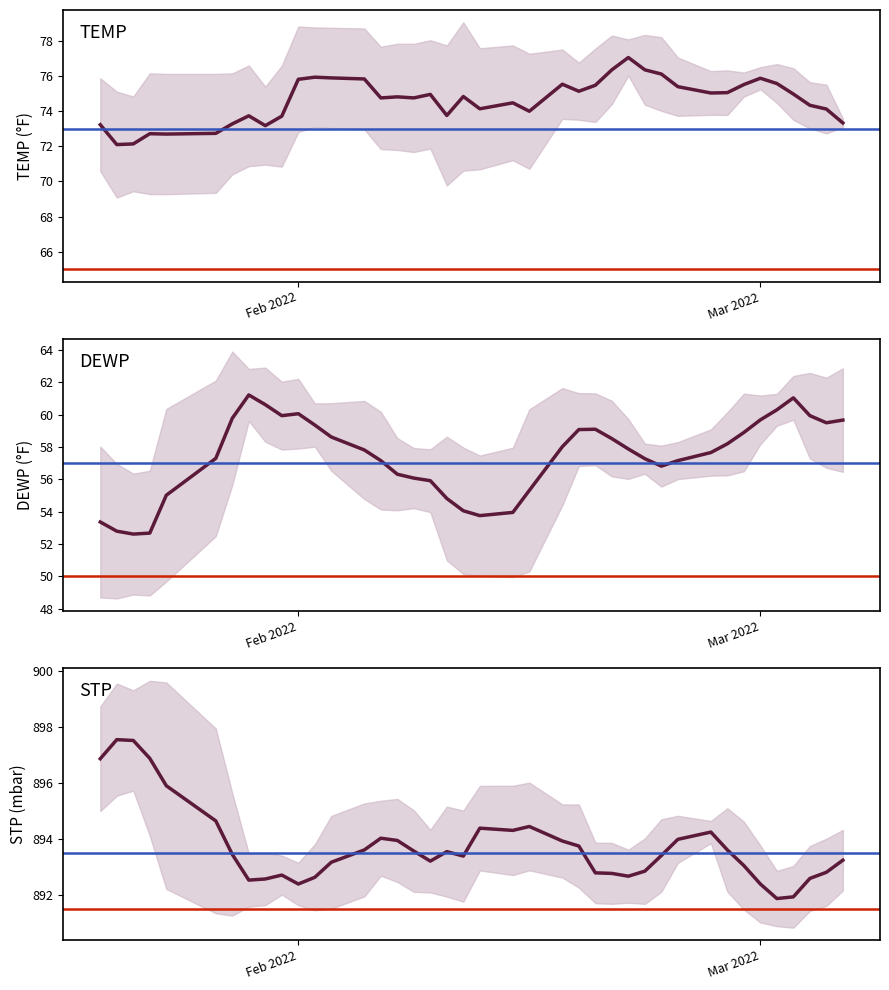

Is it true that DEWP equals 34.6 at 36?

False